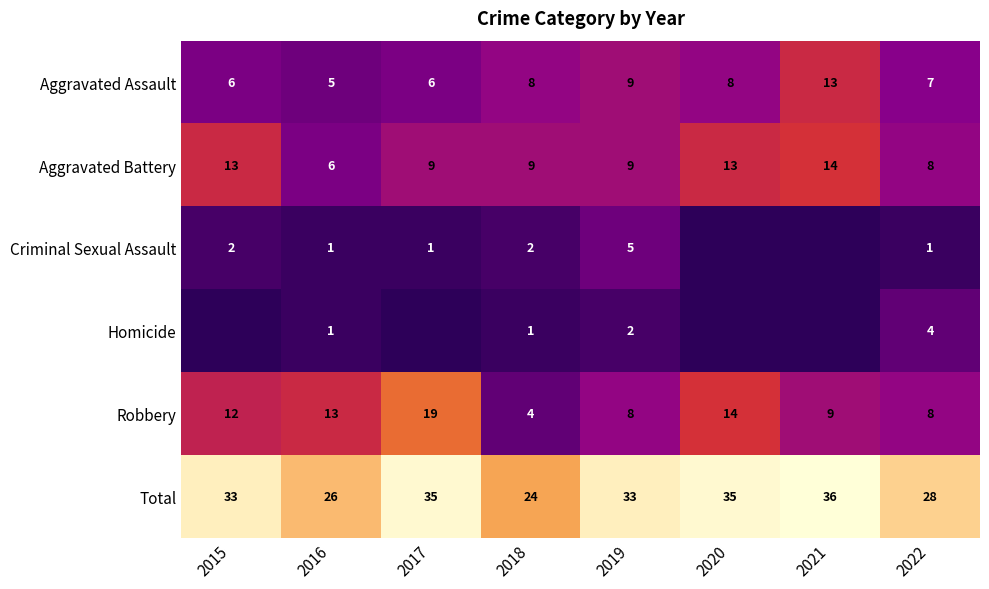

The value of Aggravated Assault at 2021 is 4. True or false?

False